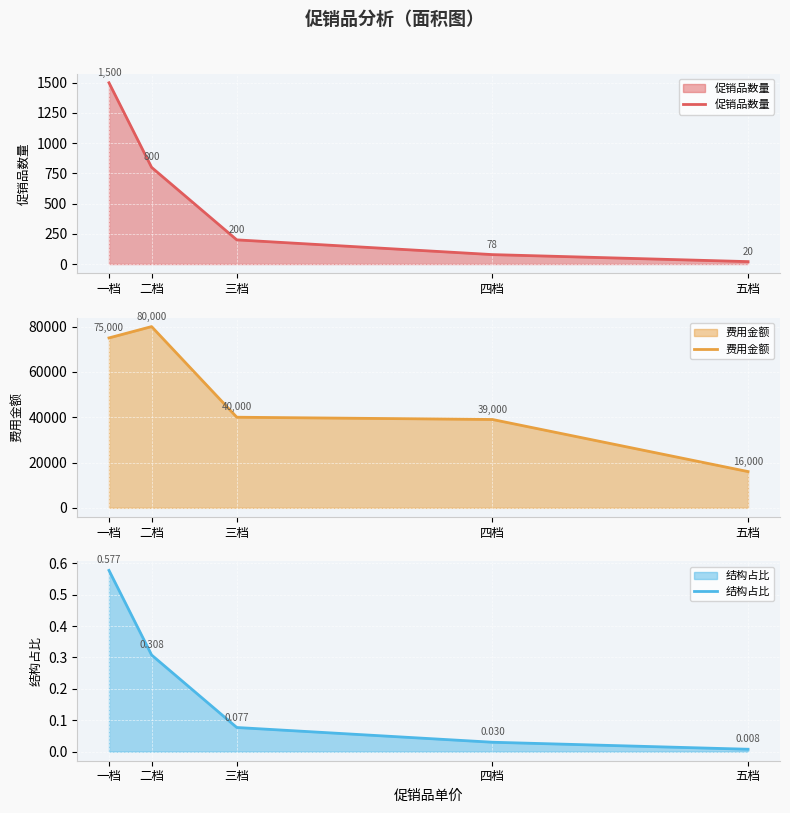

What is the difference between the maximum and second lowest values in the 促销品数量 series?

1422